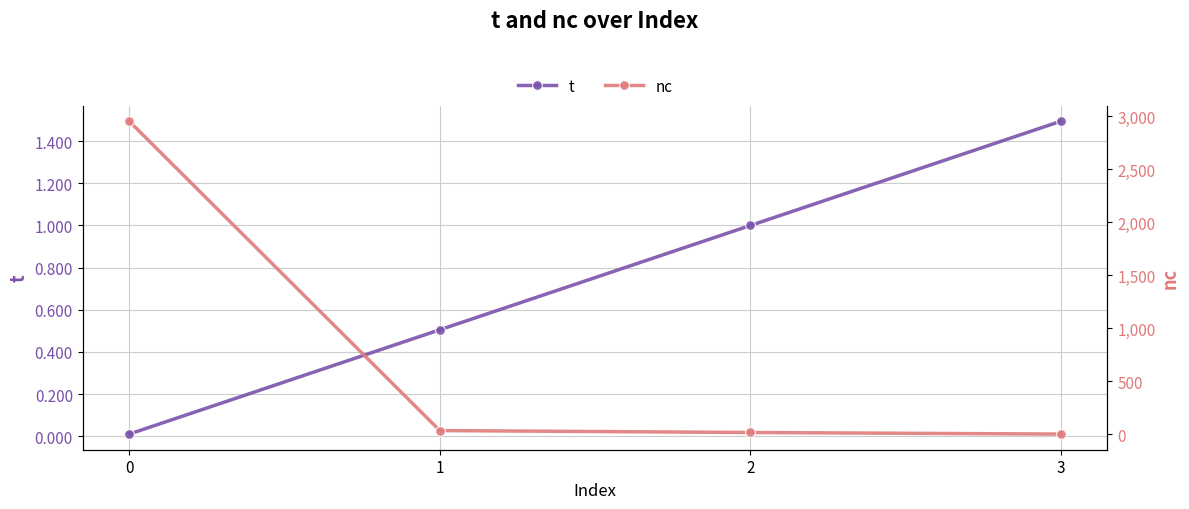

True or false: nc and t cross at least once.

False